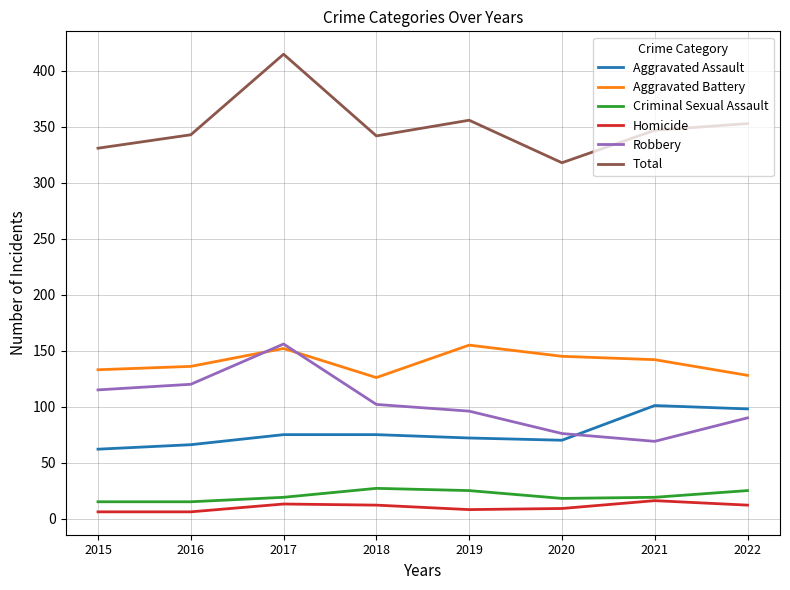

Is this an area chart (filled region under the line)?

No